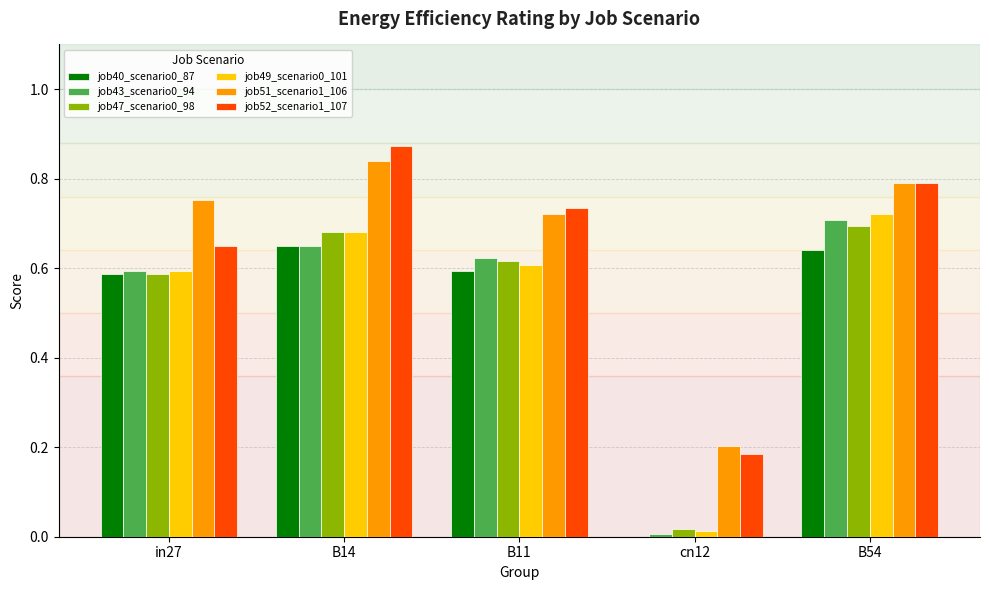

Is the value of job43_scenario0_94 at cn12 greater than the value of job47_scenario0_98 at cn12?

No